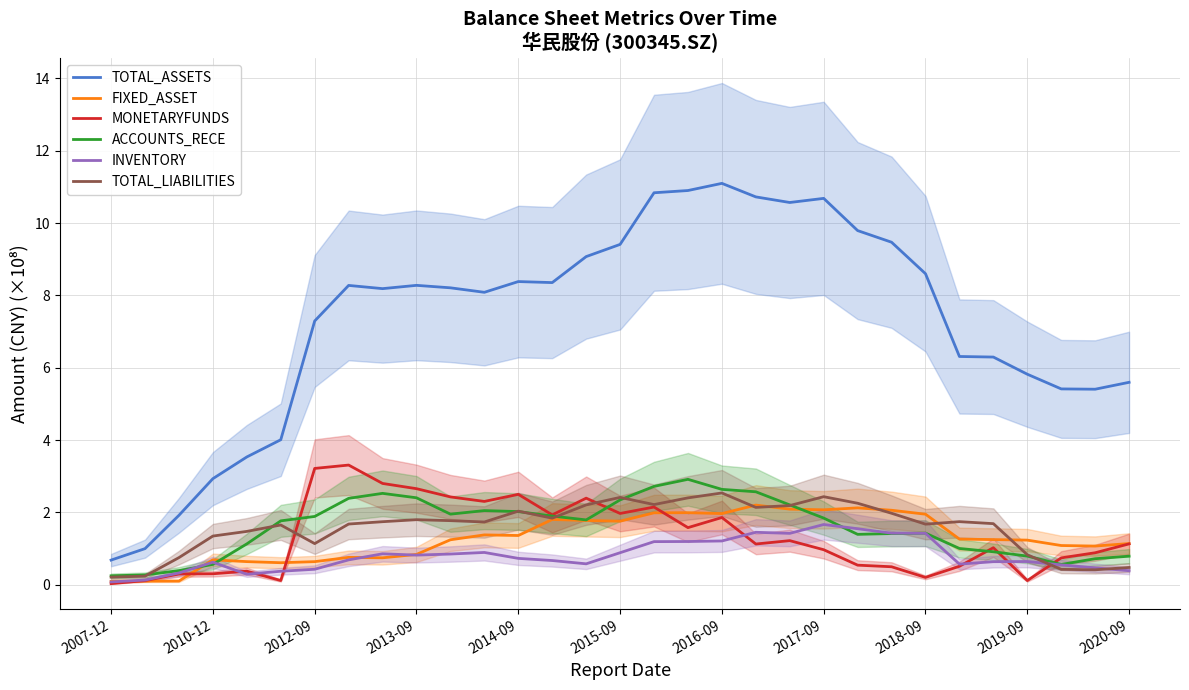

Where does the MONETARYFUNDS series first go above 1?

2012-09